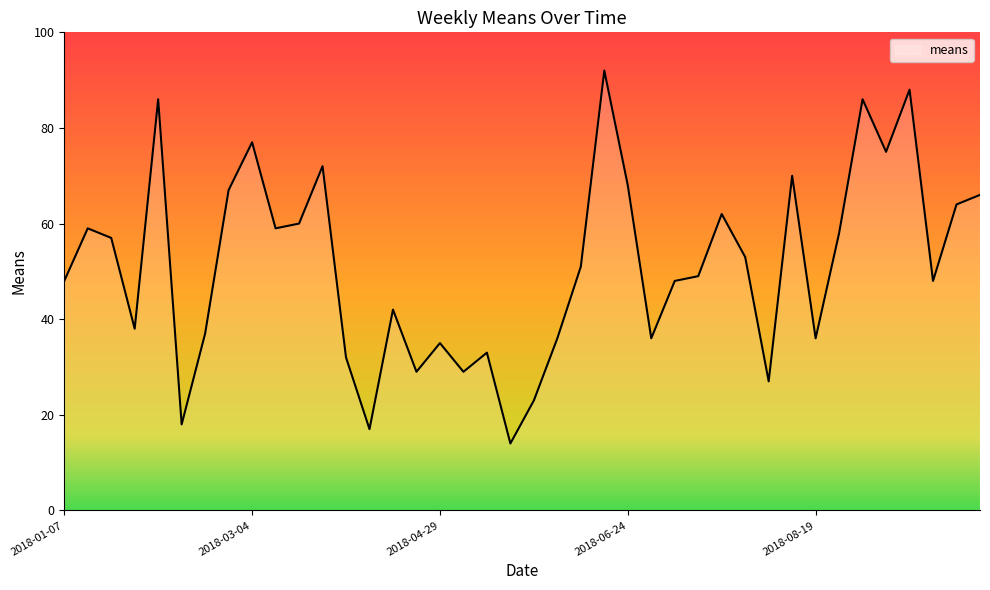

What is the difference between the maximum and minimum values?

78